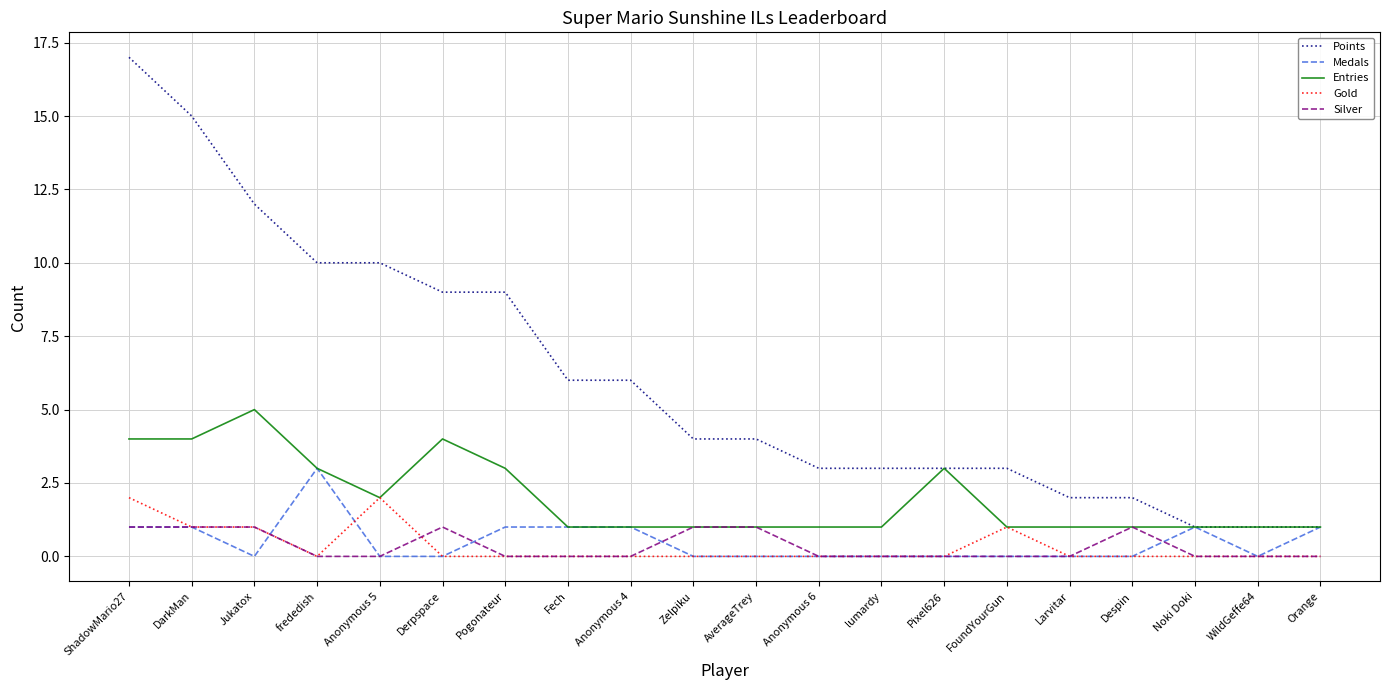

What position from the left is Zelpiku?

10